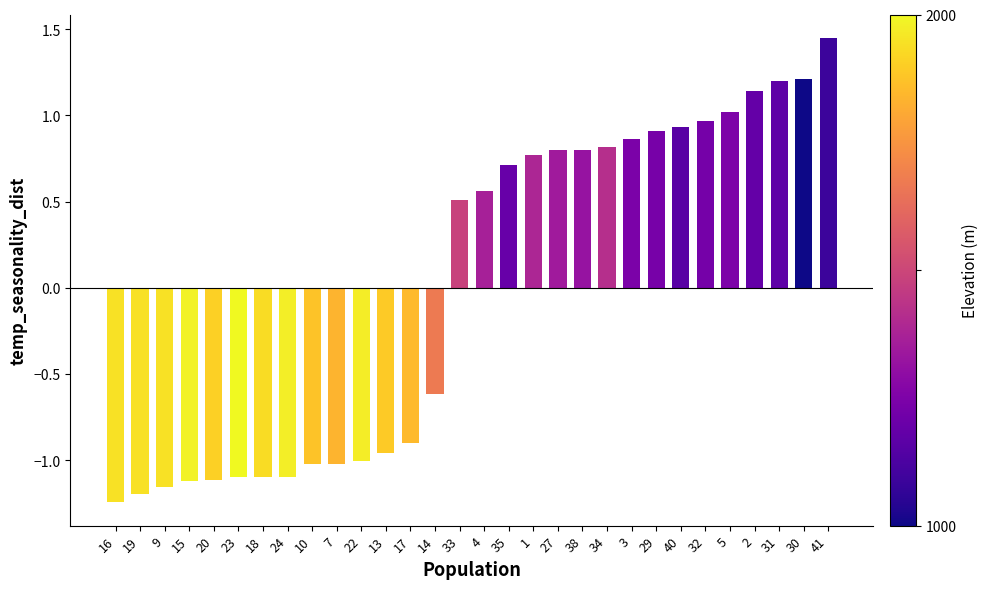

Which label corresponds to the smallest value in the chart?

16